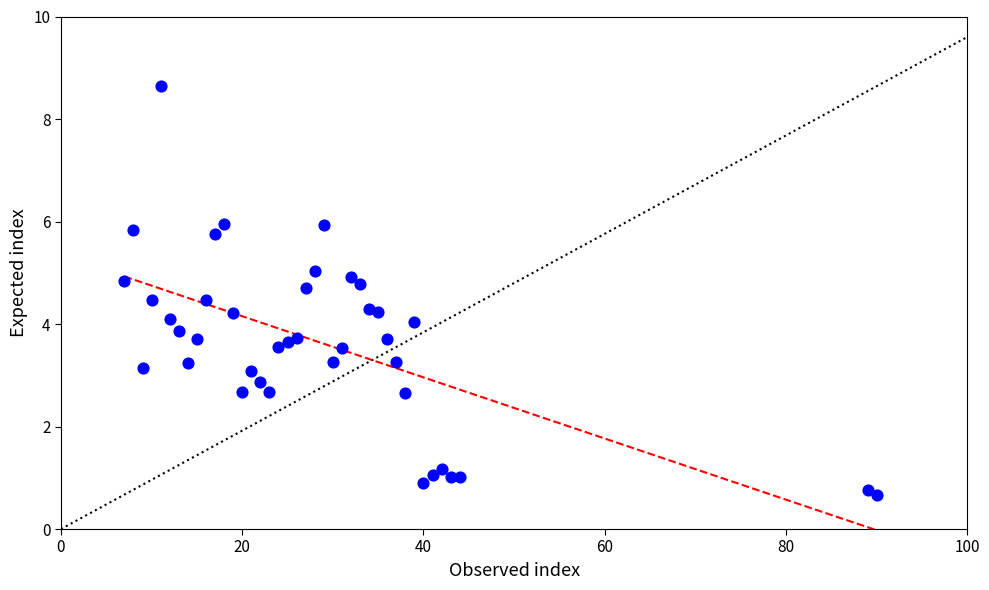

What is the range of Y values (max minus min)?

8.0